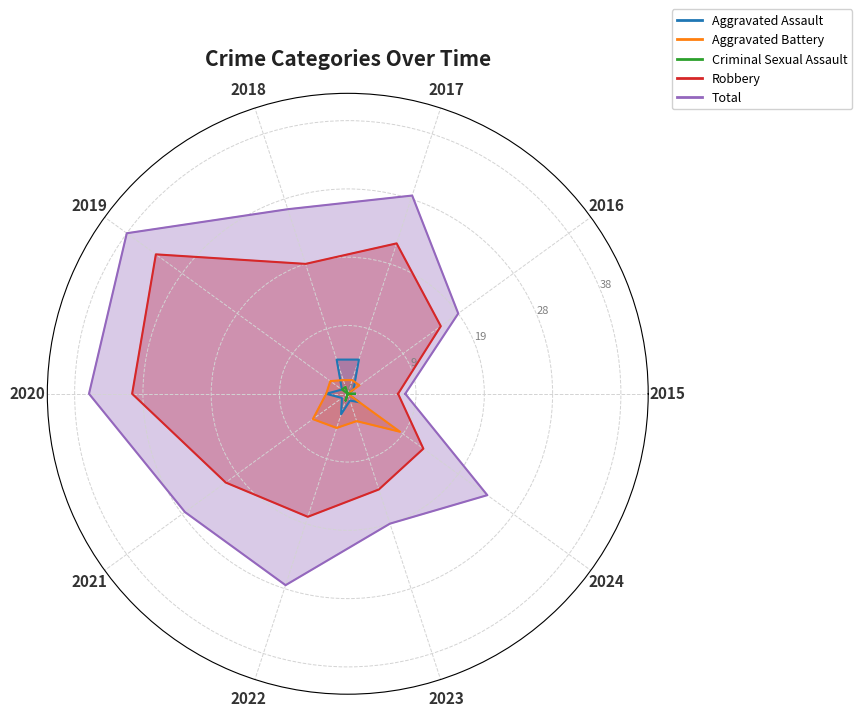

Reading left to right, extract all data points from this chart.

Aggravated Assault: 2015=0	2016=1	2017=5	2018=5	2019=1	2020=3	2021=1	2022=3	2023=1	2024=2
Aggravated Battery: 2015=0	2016=2	2017=2	2018=2	2019=3	2020=3	2021=6	2022=5	2023=4	2024=9
Criminal Sexual Assault: 2015=1	2016=0	2017=0	2018=1	2019=1	2020=0	2021=0	2022=1	2023=0	2024=0
Robbery: 2015=7	2016=16	2017=22	2018=19	2019=33	2020=30	2021=21	2022=18	2023=14	2024=13
Total: 2015=8	2016=19	2017=29	2018=27	2019=38	2020=36	2021=28	2022=28	2023=19	2024=24